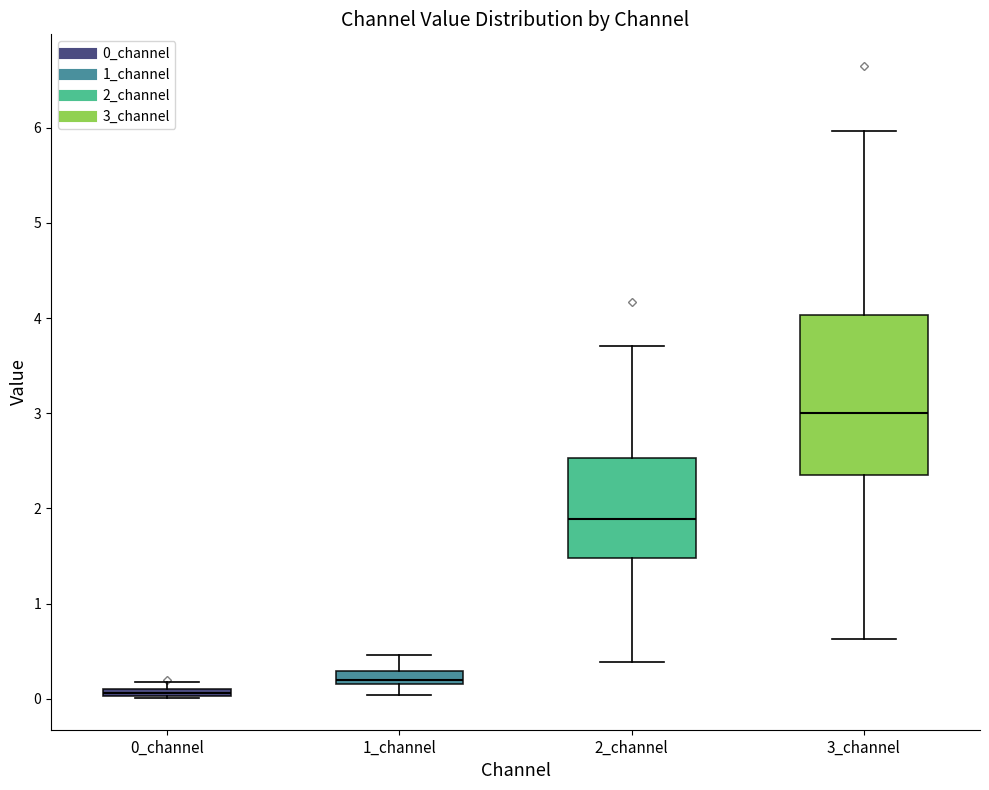

Where is the upper edge of the box for 0_channel on the y-axis? The values are not printed on the chart, so give them approximately, as read against the axis.

0.1